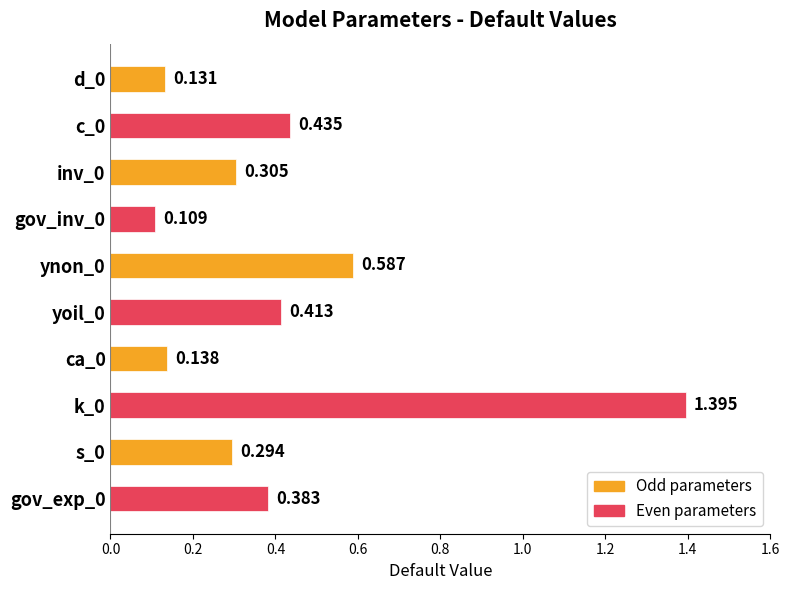

Rank the categories by value from lowest to highest.

gov_inv_0, d_0, ca_0, s_0, inv_0, gov_exp_0, yoil_0, c_0, ynon_0, k_0